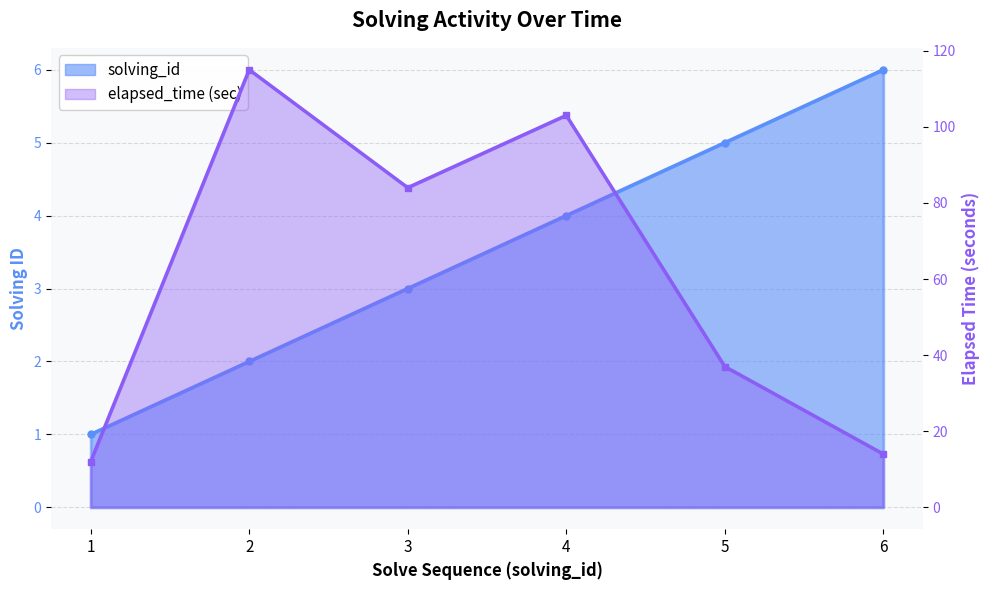

How many lines are shown in the chart?

2